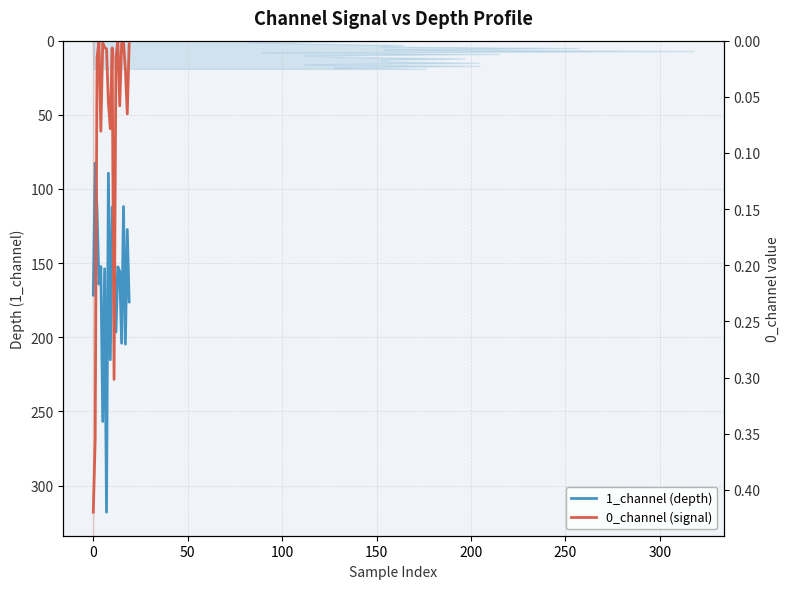

True or false: 1_channel has more than 2 points higher than both neighbors.

True